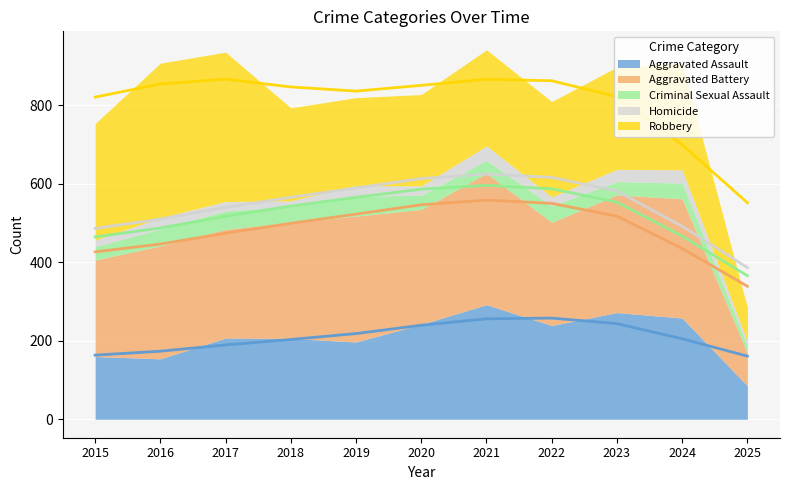

Between 2023 and 2024, which is larger?

2023